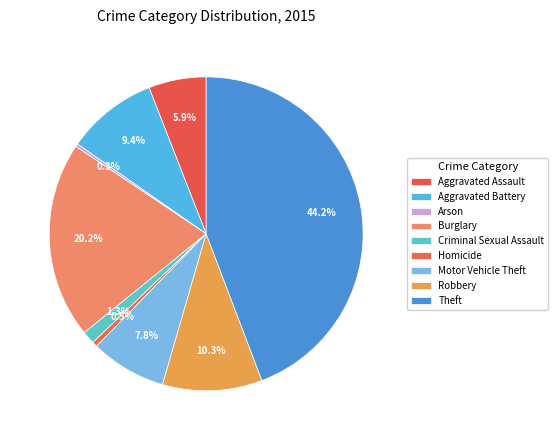

Which category has the smallest portion of the pie?

Arson